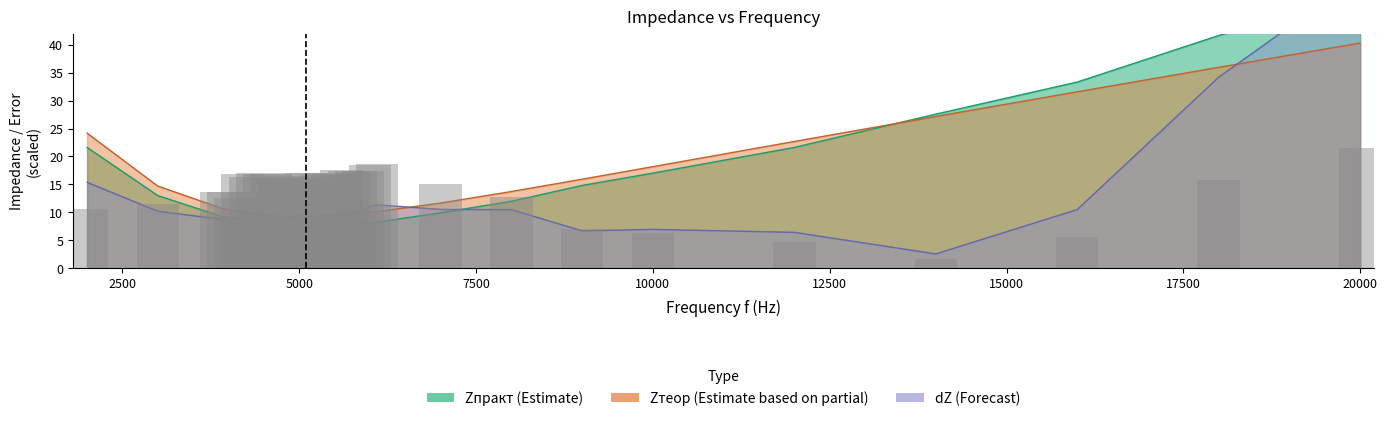

Which series has the largest range (max minus min)?

dZ